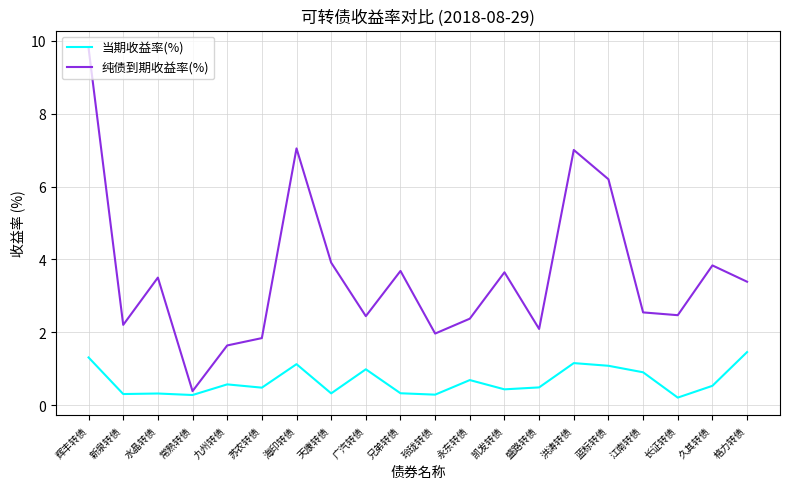

The value of 当期收益率(%) at 江南转债 is 1.6. True or false?

False